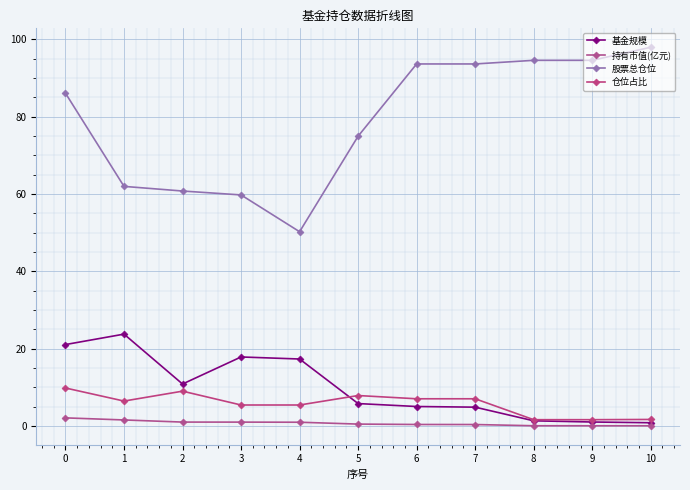

How many lines are shown in the chart?

4